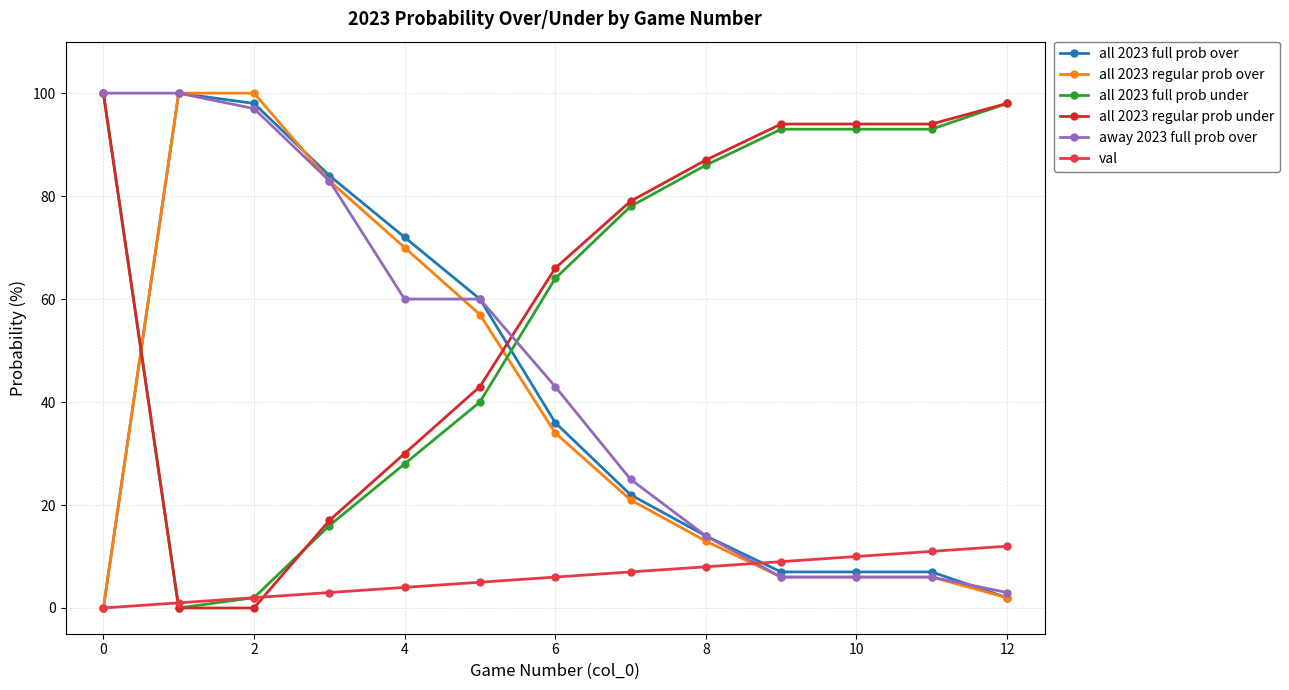

What is the sum of all all 2023 regular prob under values?

802